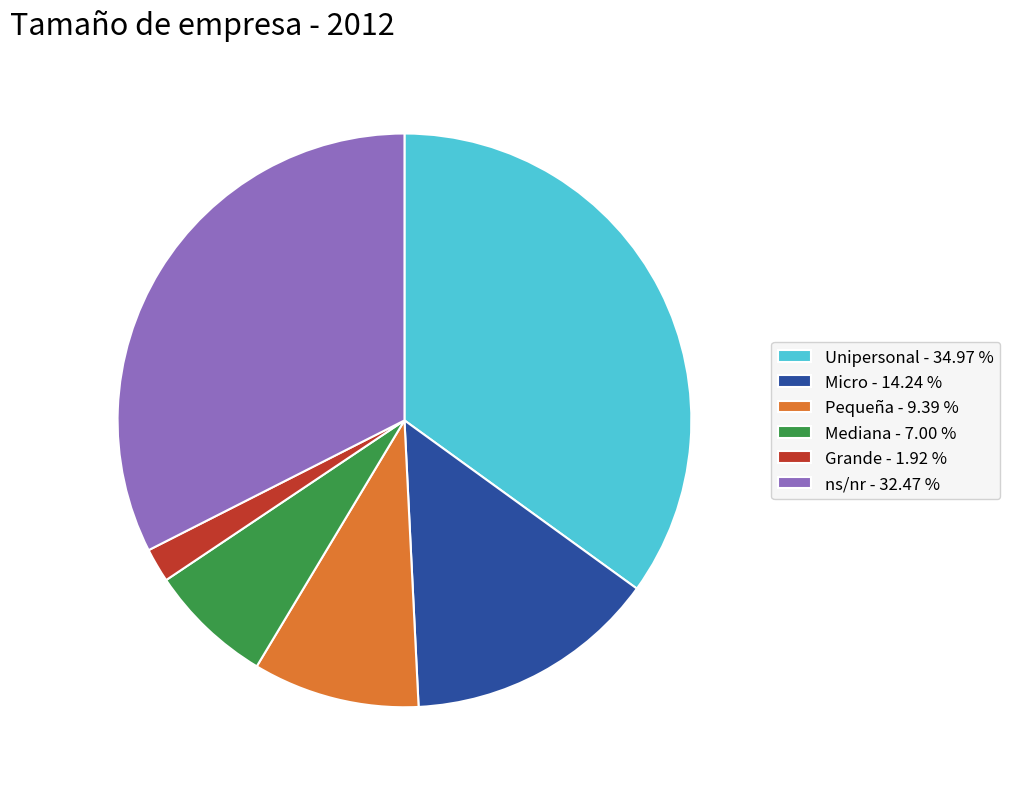

How many slices are in this pie chart?

6